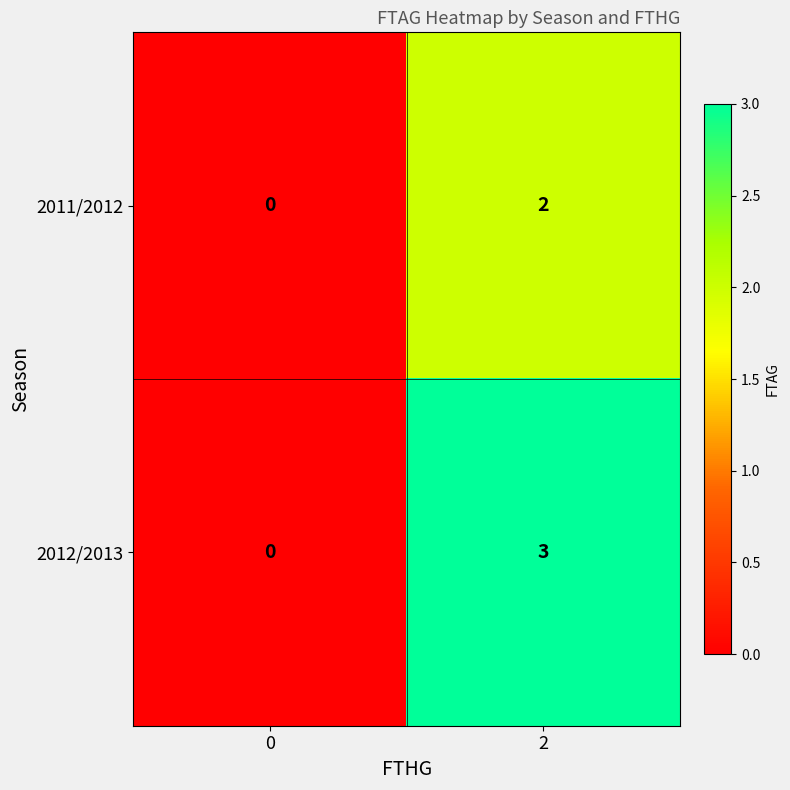

What is the approximate value of 2012/2013 at 2?

3